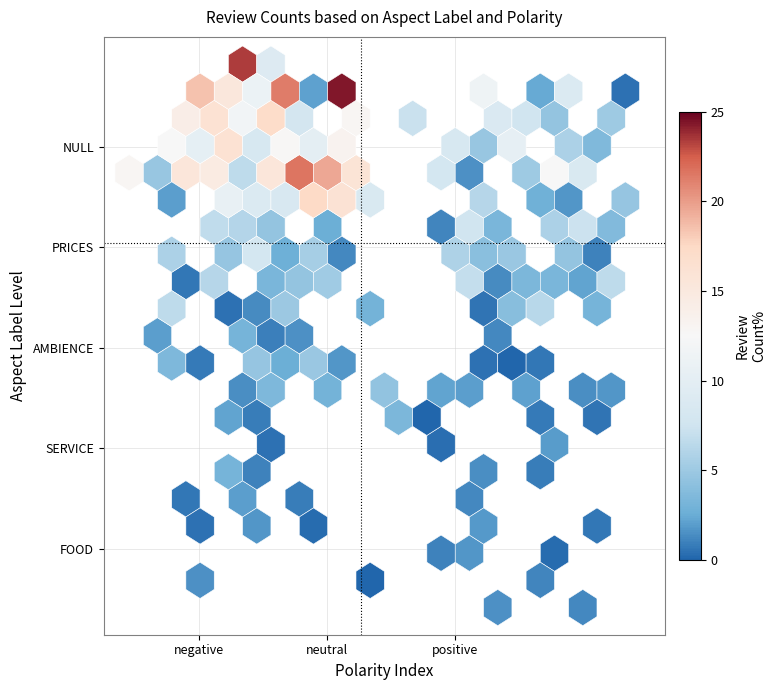

The chart shows a value of 9 at NULL_positive. True or false?

False